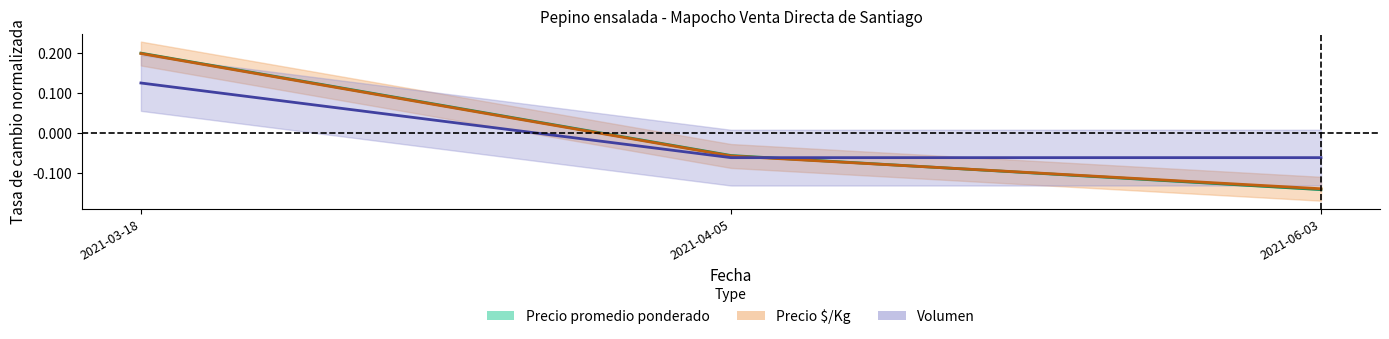

How many negative values does the Volumen series have?

2